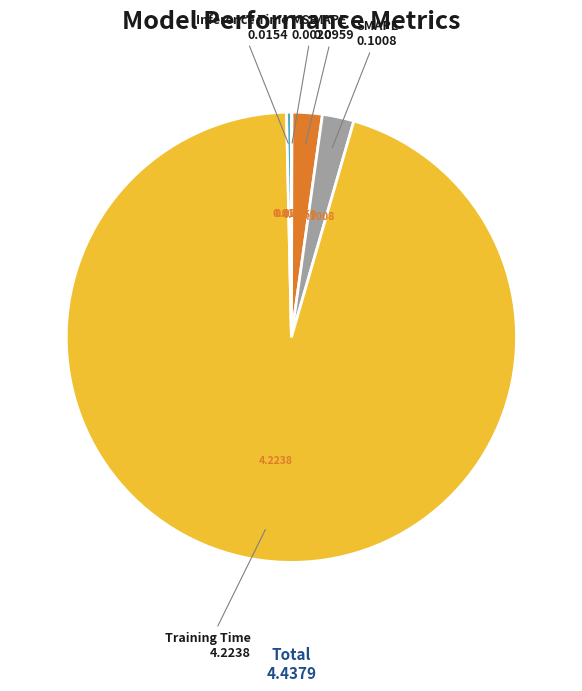

Is there any slice that represents more than half of the pie?

Yes